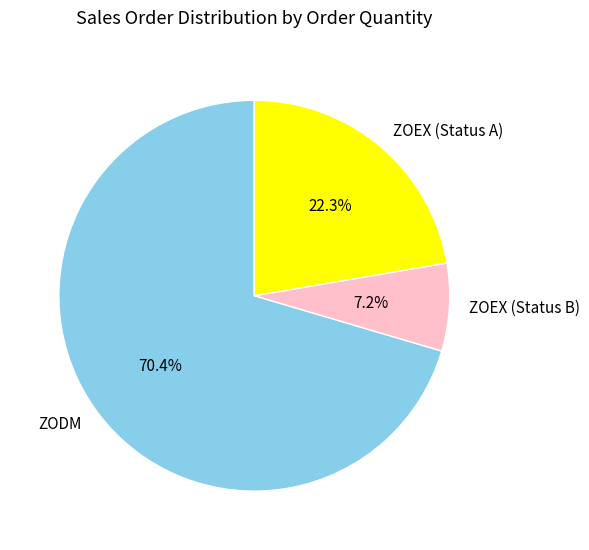

Do ZOEX (Status A) and ZOEX (Status B) together represent more than half of the pie?

No